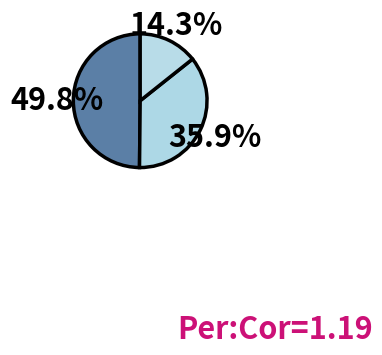

Count the number of slices in the pie.

3